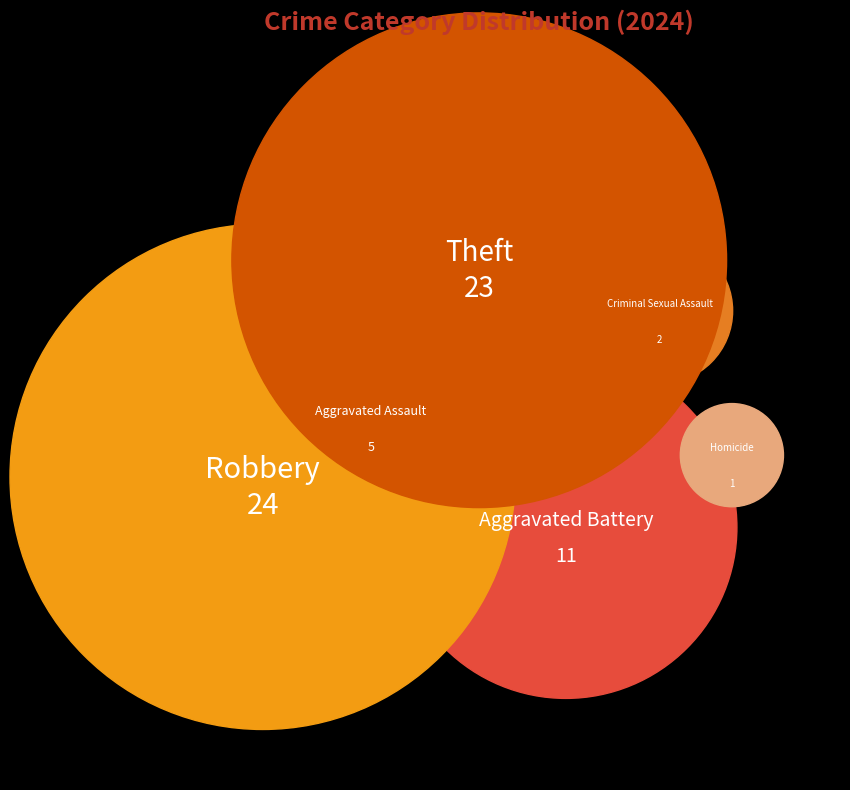

To the nearest percent, what percentage of the pie is Robbery?

36%